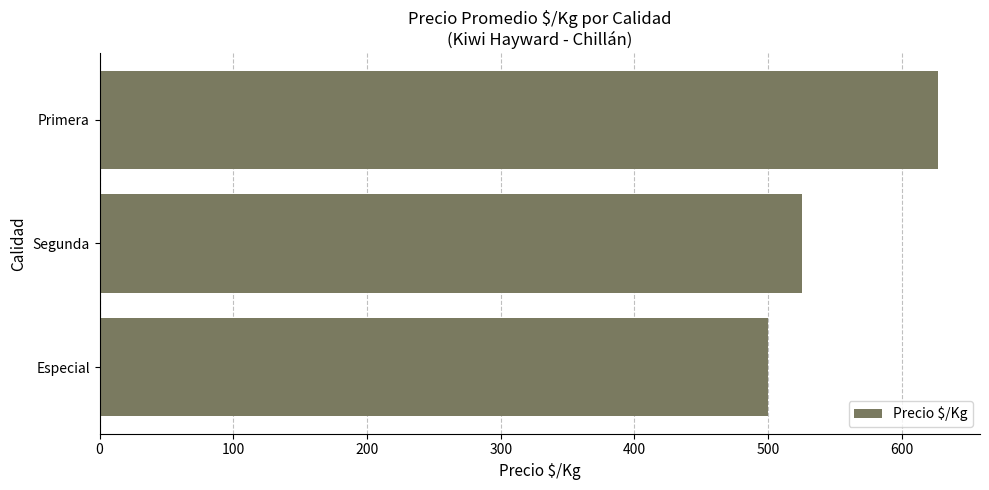

True or false: the data shows 525 at Segunda.

True